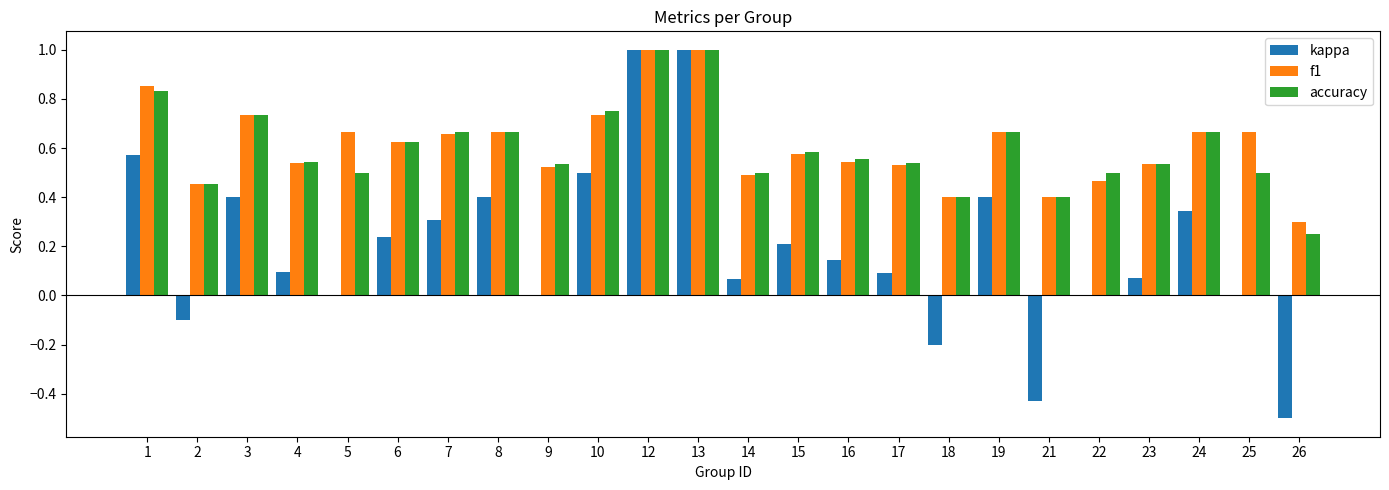

True or false: kappa has a value of -0.2 at 18.

True